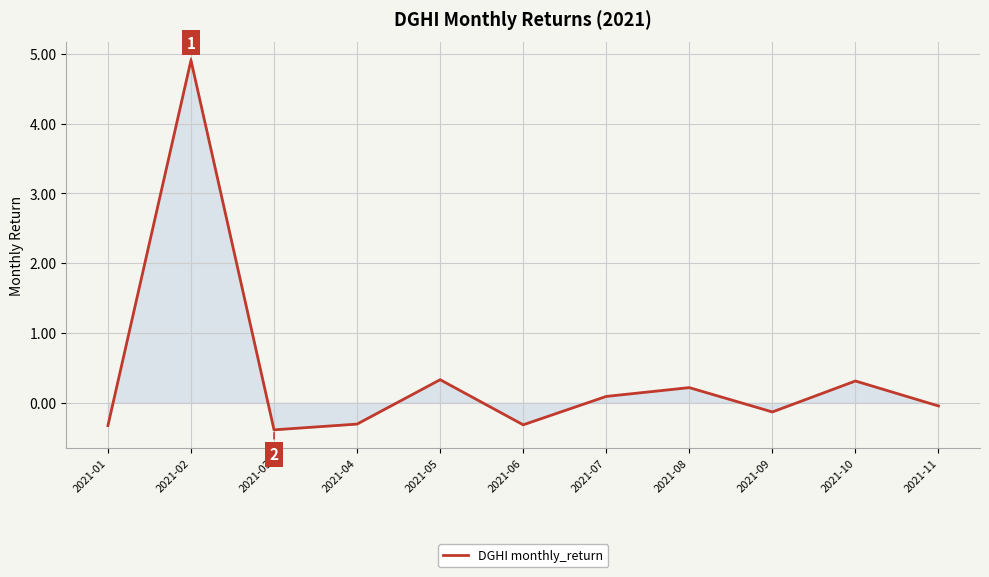

At which category does the chart reach its minimum across all series?

2021-03